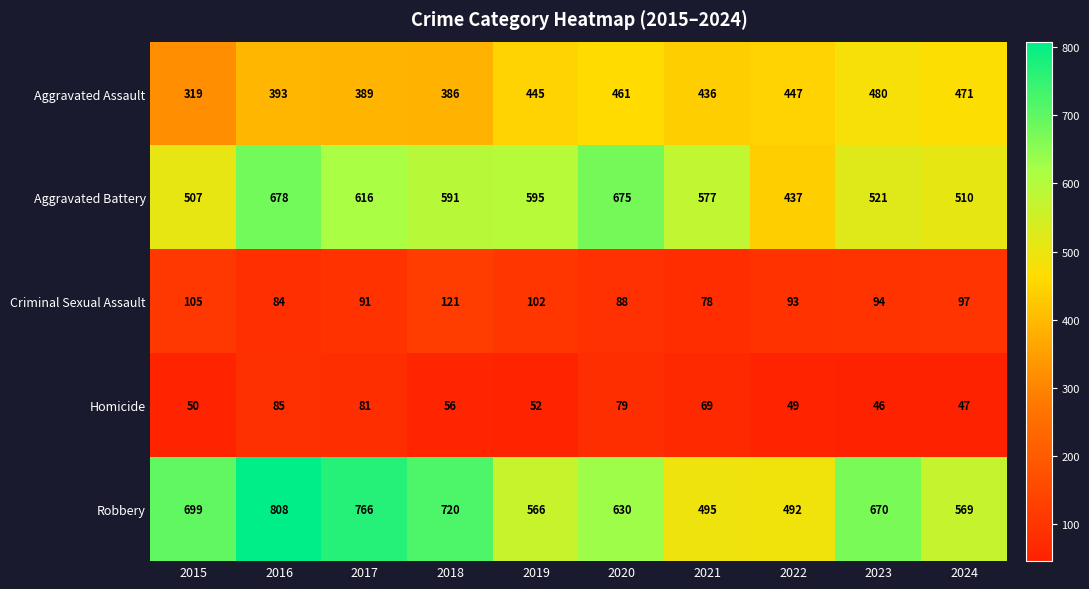

At how many categories does at least one series exceed 506?

9